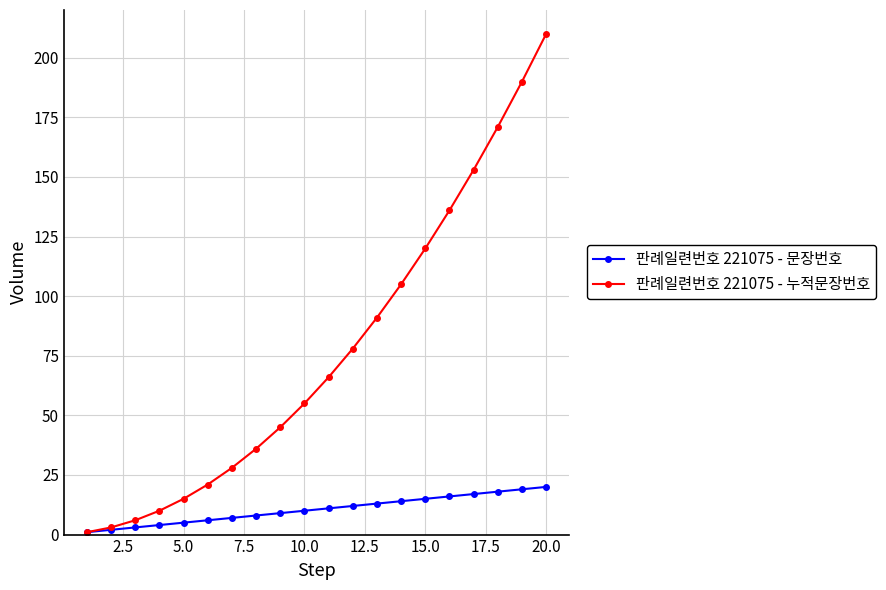

What is the highest value of the 판례일련번호 221075 - 누적문장번호 series?

210